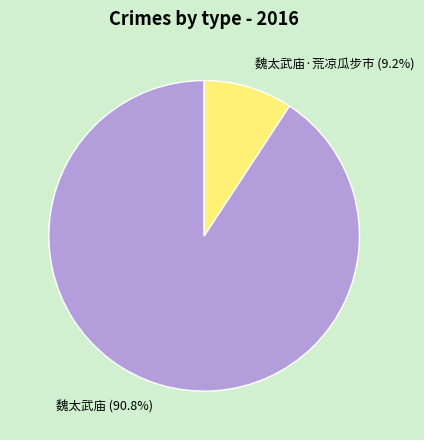

How many segments does this pie chart have?

2